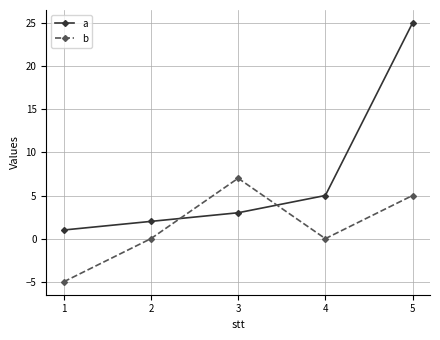

At 3, list the series in order from smallest to largest.

a, b